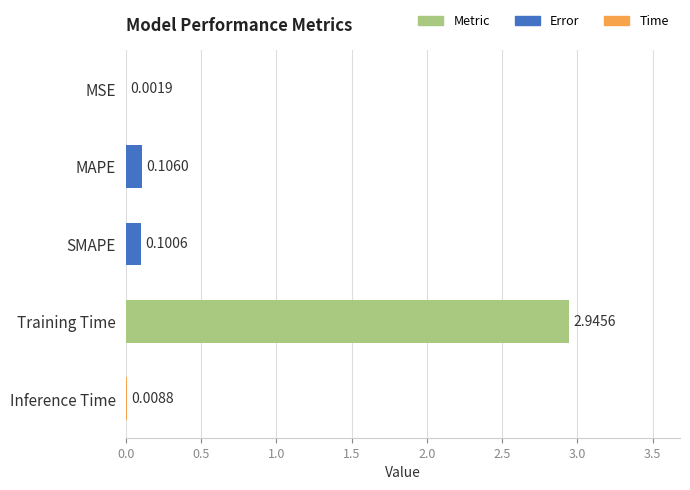

Between MAPE and Training Time, which is larger?

Training Time